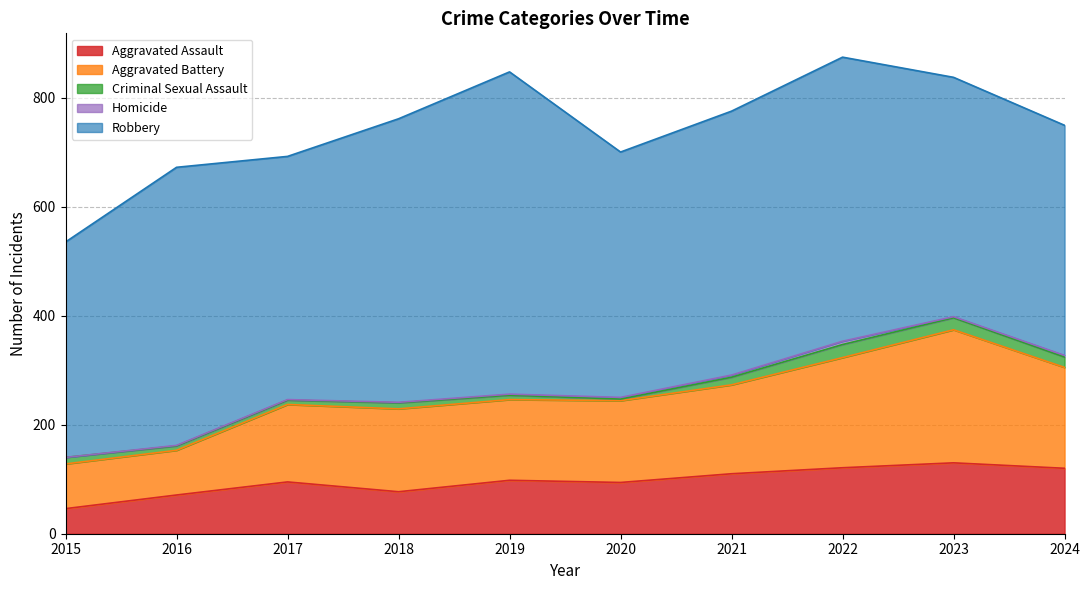

What are all the series names shown in the legend?

Aggravated Assault, Aggravated Battery, Criminal Sexual Assault, Homicide, Robbery